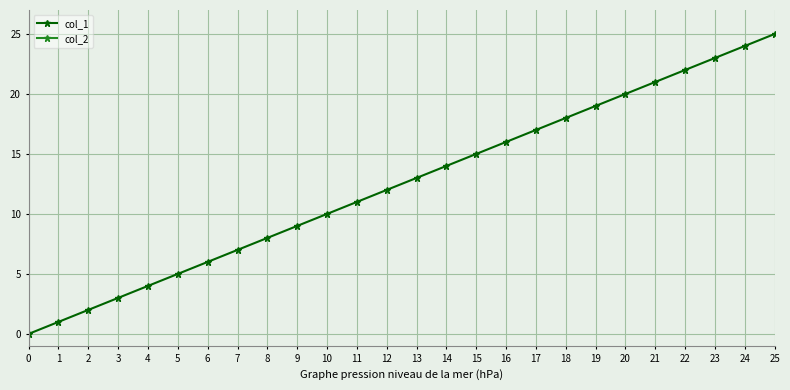

How many lines are shown in the chart?

2